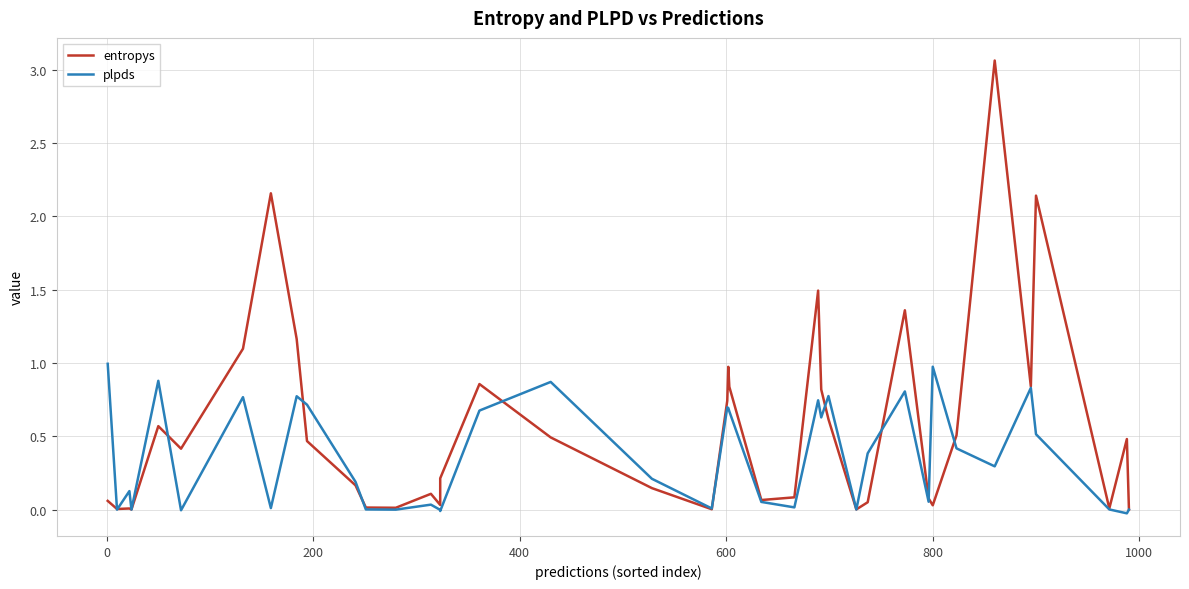

What are all the series names shown in the legend?

entropys, plpds